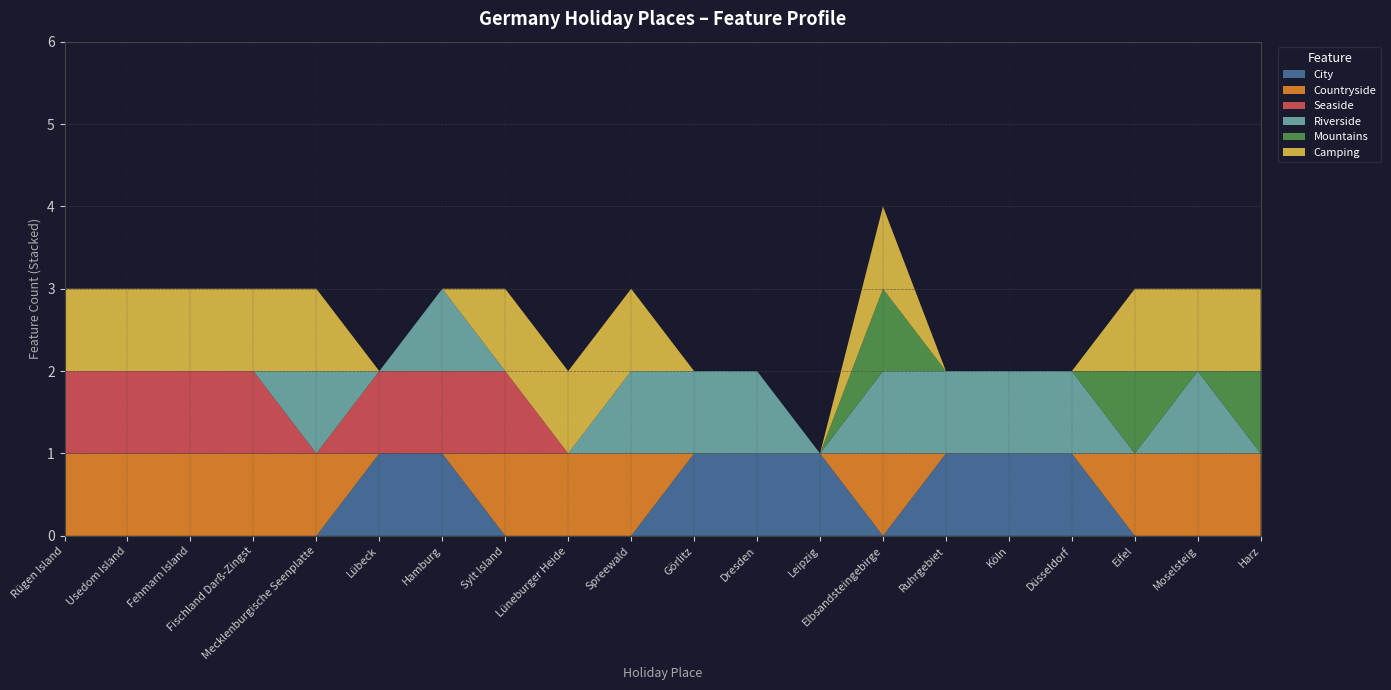

Reading left to right, extract all data points from this chart.

City: 0	0	0	0	0	1	1	0	0	0	1	1	1	0	1	1	1	0	0	0
Countryside: 1	1	1	1	1	0	0	1	1	1	0	0	0	1	0	0	0	1	1	1
Seaside: 1	1	1	1	0	1	1	1	0	0	0	0	0	0	0	0	0	0	0	0
Riverside: 0	0	0	0	1	0	1	0	0	1	1	1	0	1	1	1	1	0	1	0
Mountains: 0	0	0	0	0	0	0	0	0	0	0	0	0	1	0	0	0	1	0	1
Camping: 1	1	1	1	1	0	0	1	1	1	0	0	0	1	0	0	0	1	1	1